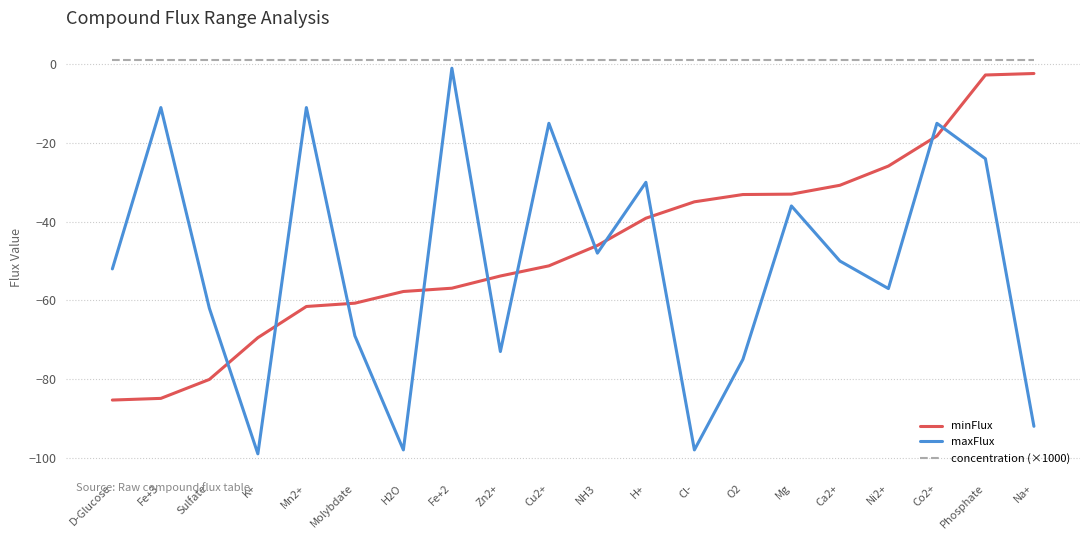

List the series in order of their peak value, lowest first.

minFlux, maxFlux, concentration (×1000)